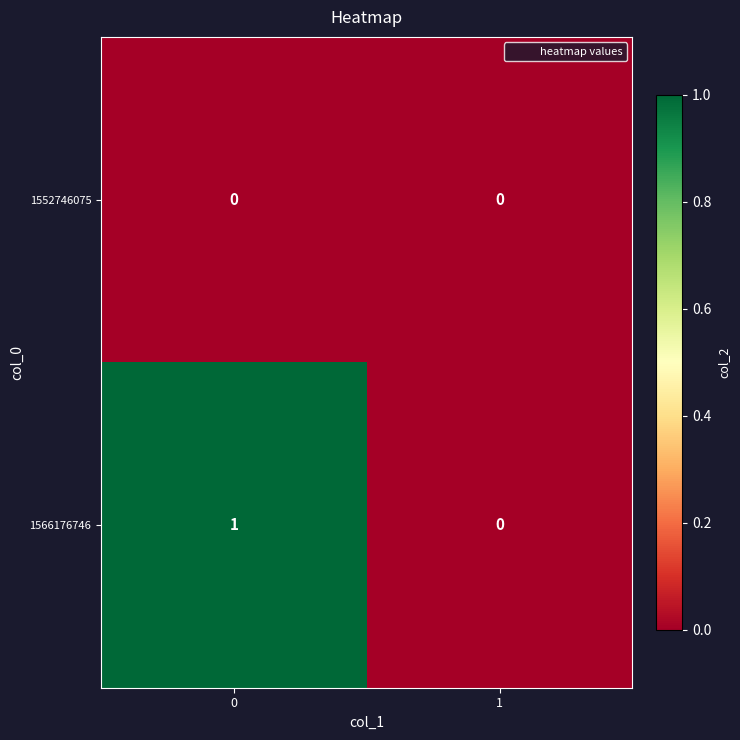

Is the value of 1552746075 at 0 greater than the value of 1566176746 at 0?

No